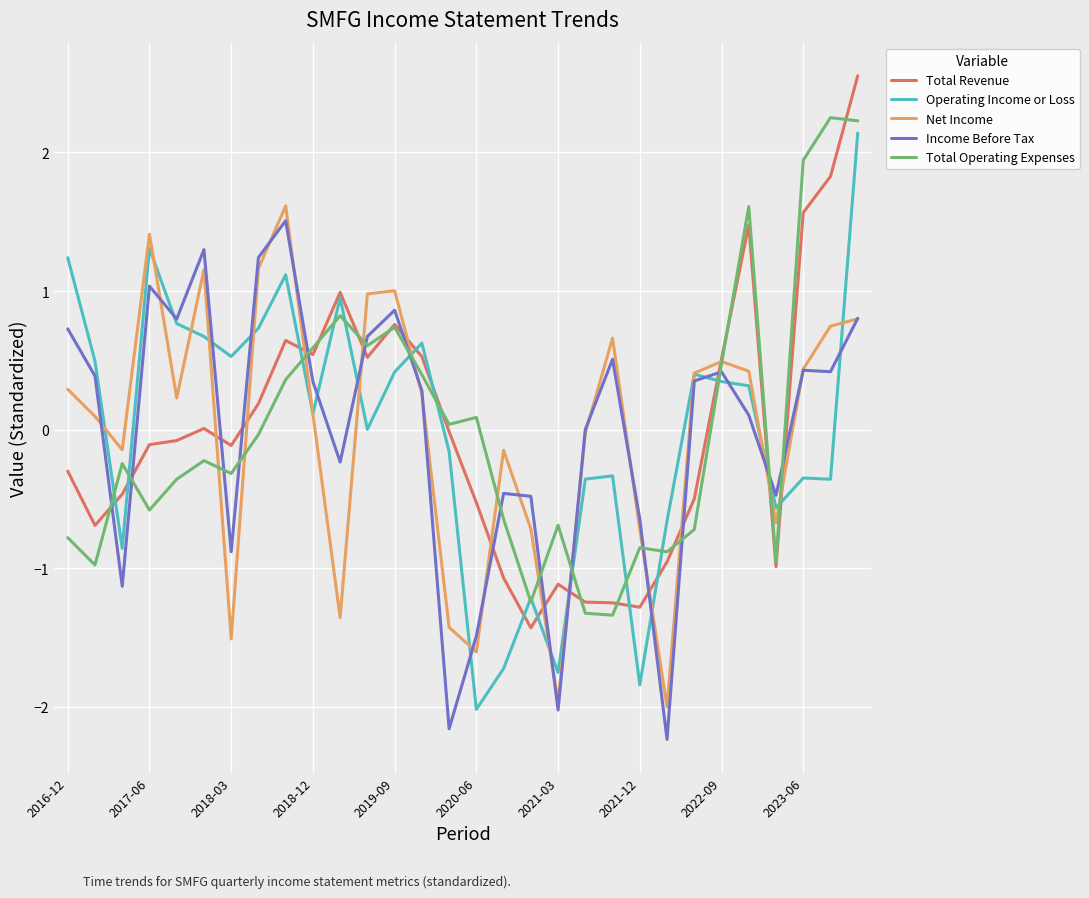

What is the highest value of the Total Revenue series?

2.6